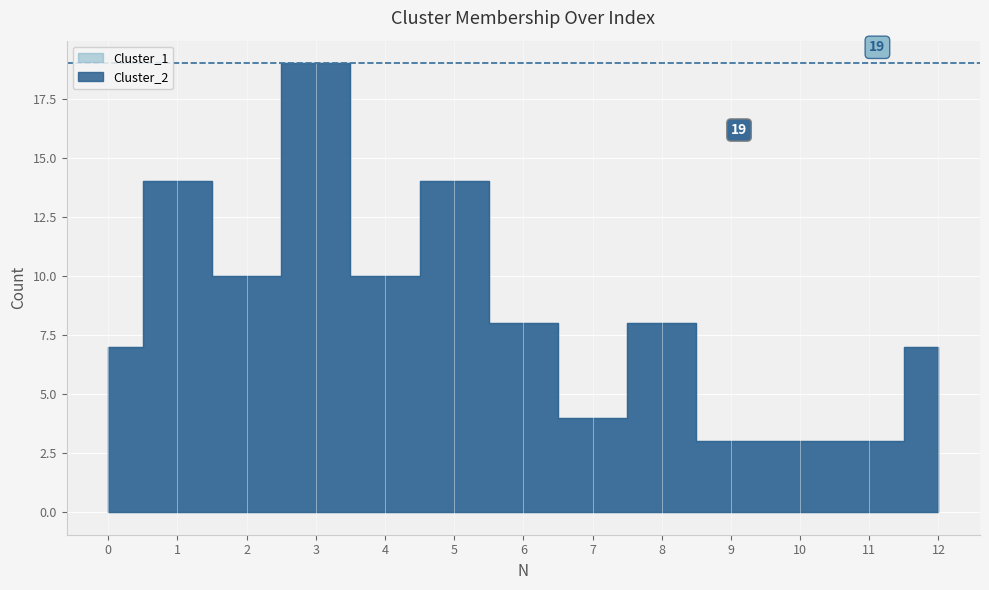

Which category has the highest value across all series?

3